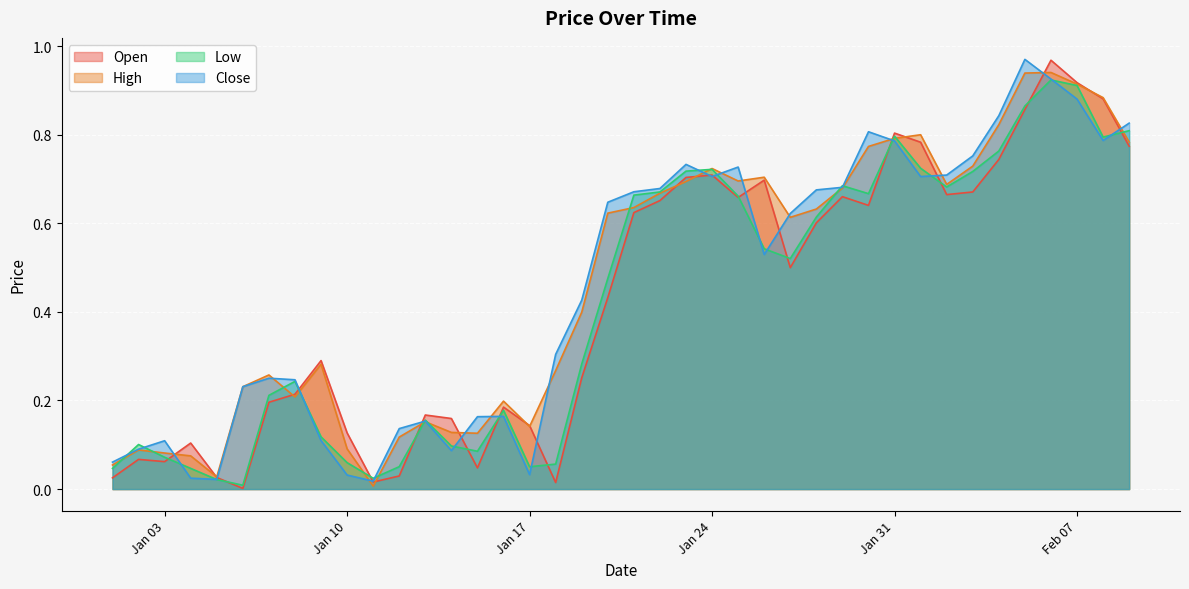

What is the difference between the maximum and minimum values in the Close series?

1.0